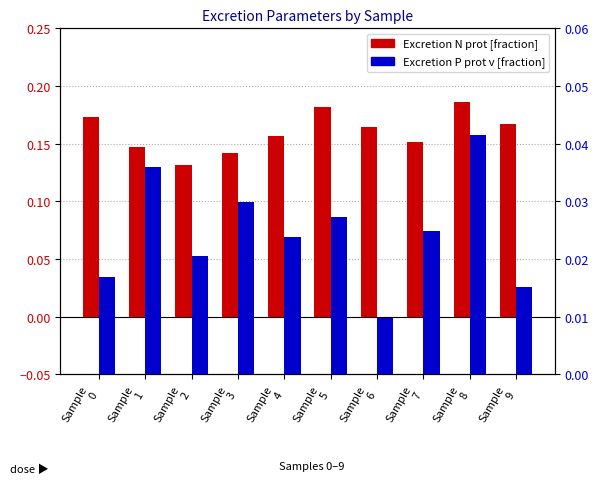

What is the spread (max minus min) of values at Sample
8?

0.1